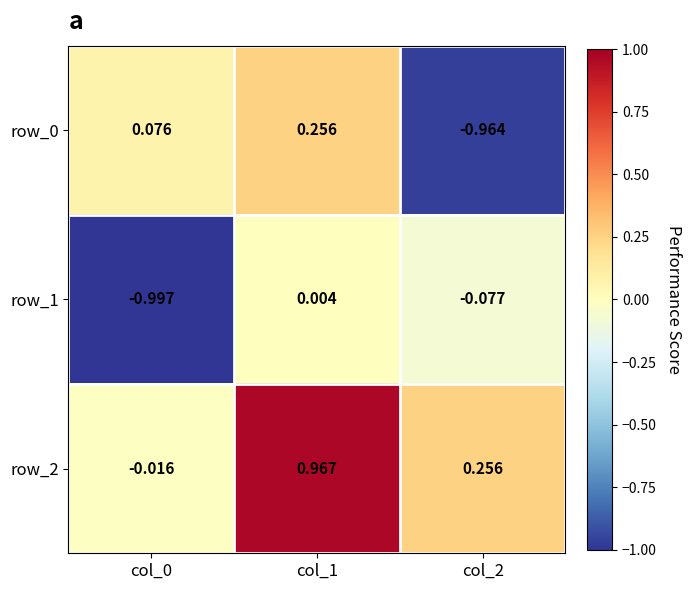

Rank the series by their average value, from lowest to highest.

row_1, row_0, row_2